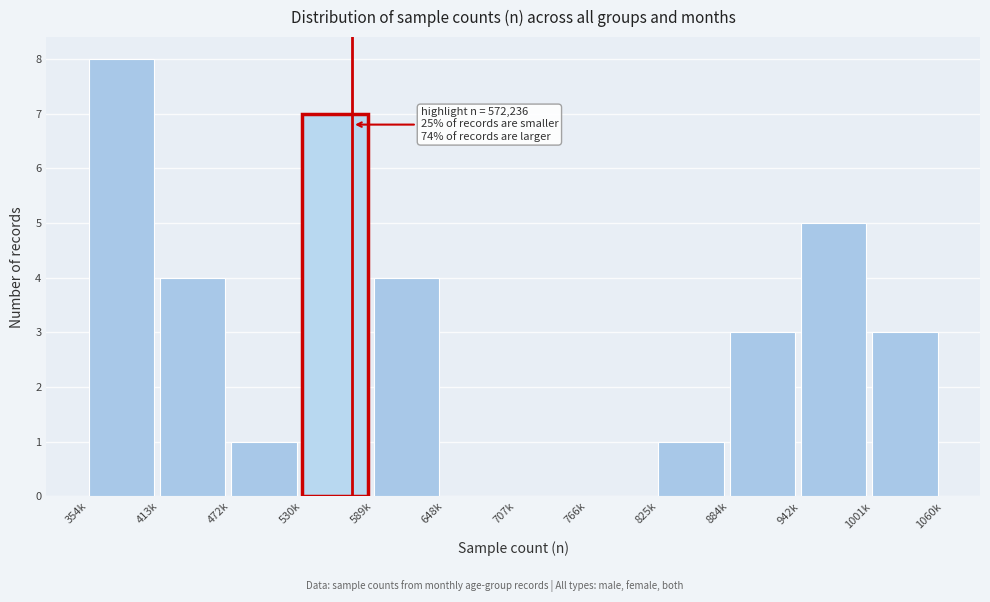

Reading left to right, list all the values displayed in this chart.

354k=8	413k=4	472k=1	530k=7	589k=4	648k=0	707k=0	766k=0	825k=1	884k=3	942k=5	1001k=3